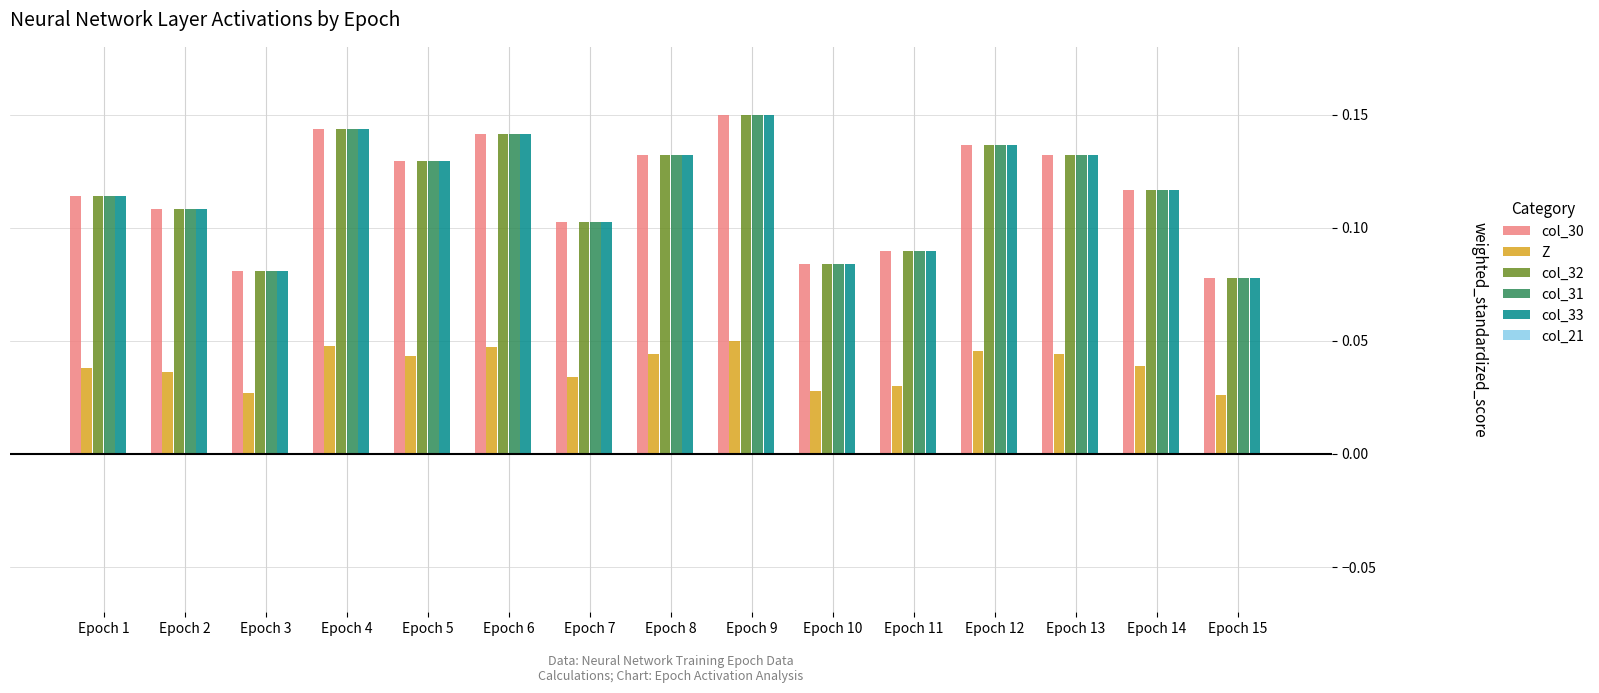

How many groups of bars are there?

15